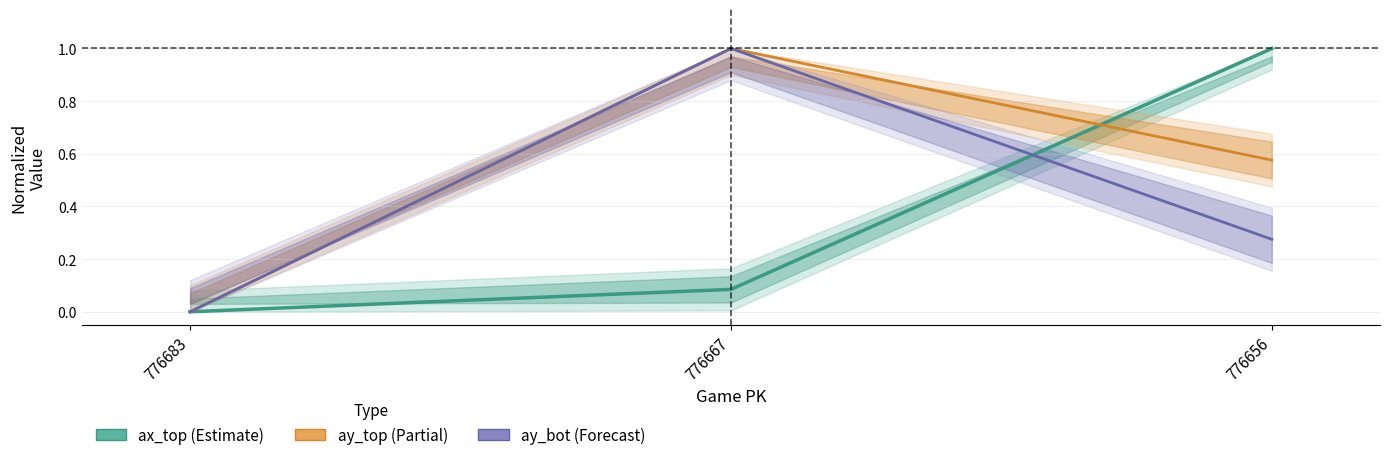

Rank the series by their average value, from lowest to highest.

ax_top (Estimate), ay_bot (Forecast), ay_top (Partial)